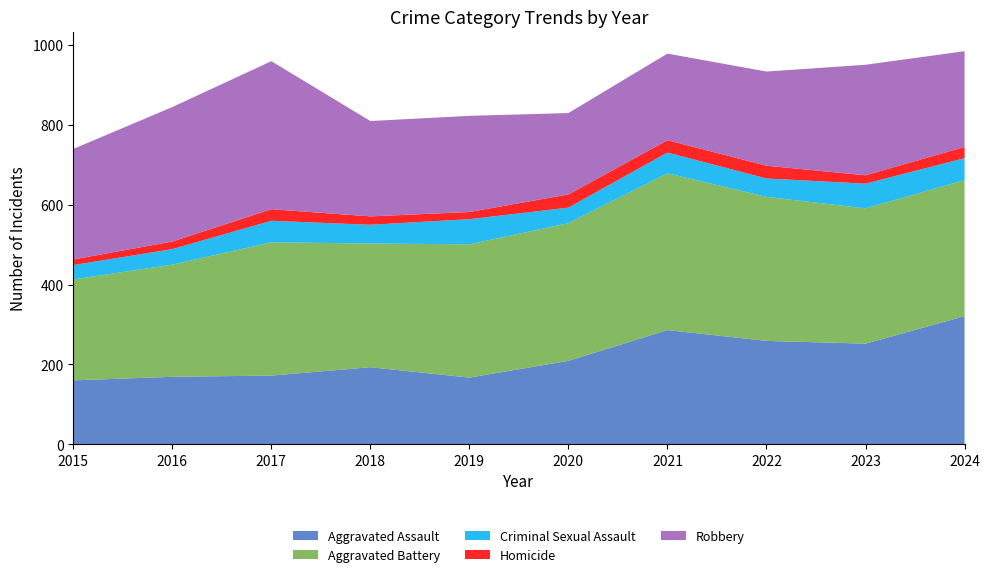

Reading left to right, transcribe all the data shown in this chart.

Aggravated Assault: 160	169	172	193	167	209	286	259	252	321
Aggravated Battery: 253	281	334	310	334	345	393	361	339	341
Criminal Sexual Assault: 36	39	54	47	63	39	52	46	62	55
Homicide: 14	19	29	21	18	33	31	32	21	28
Robbery: 277	337	371	239	241	204	217	236	277	240